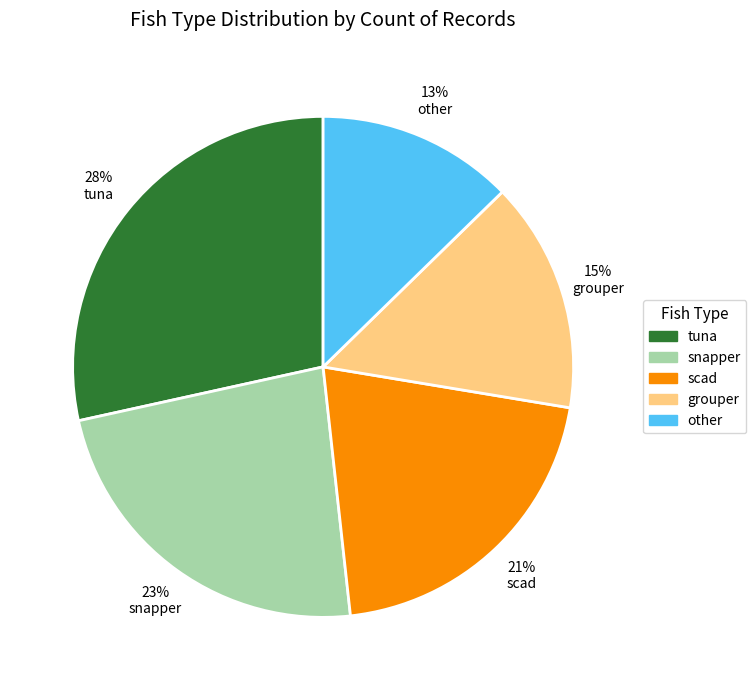

Is there a majority slice in this chart?

No